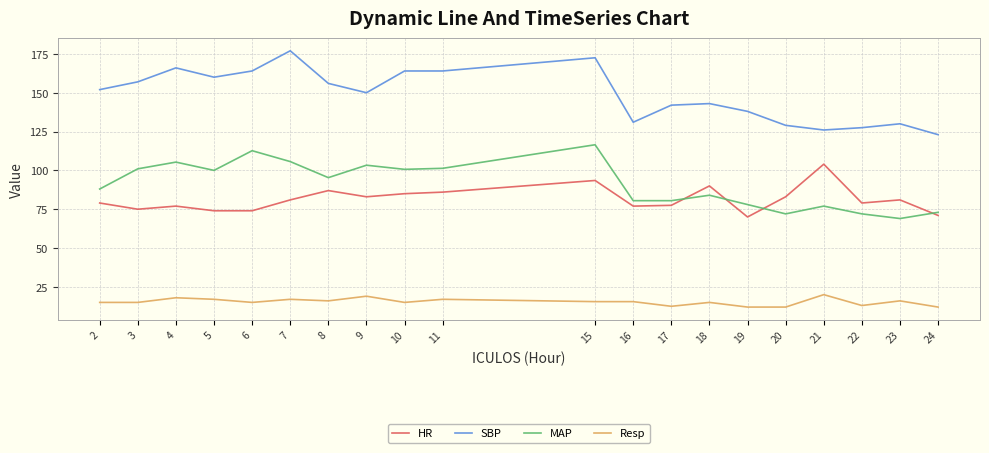

Rank the series by their maximum value, from lowest to highest.

Resp, HR, MAP, SBP